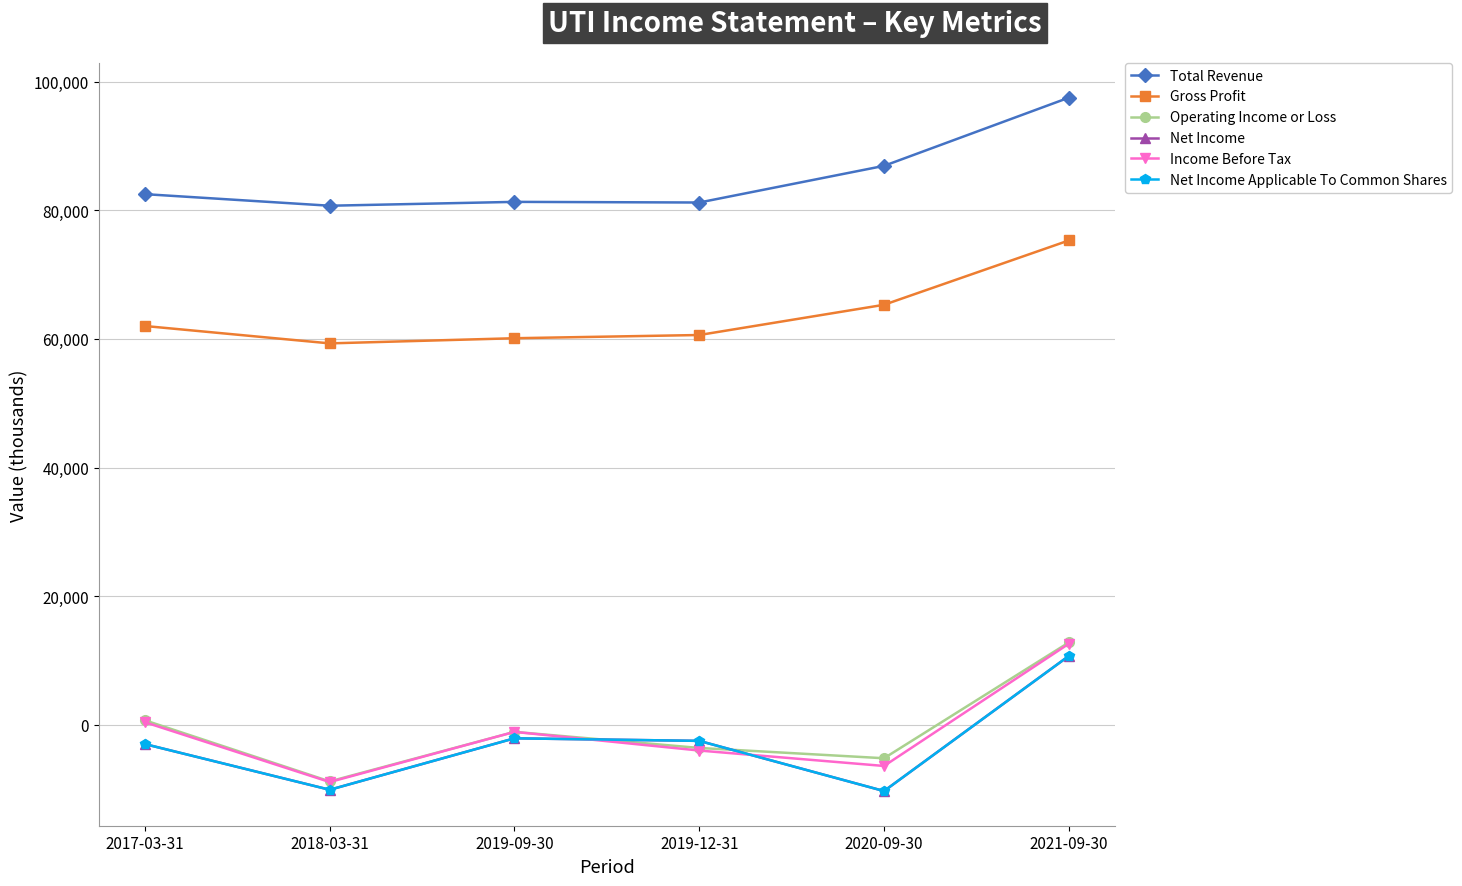

List the labels in order of Net Income Applicable To Common Shares value, smallest first.

2020-09-30, 2018-03-31, 2017-03-31, 2019-12-31, 2019-09-30, 2021-09-30